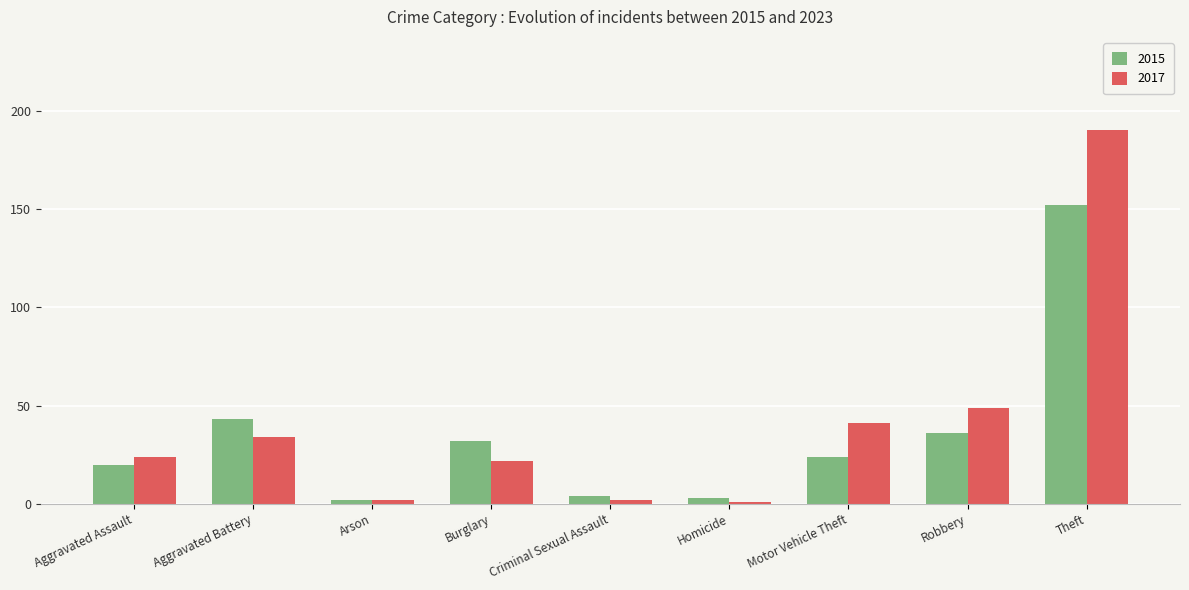

How many series are shown in this chart?

2